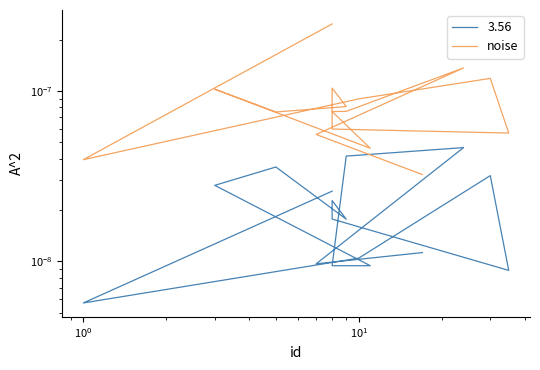

How many lines are shown in the chart?

1